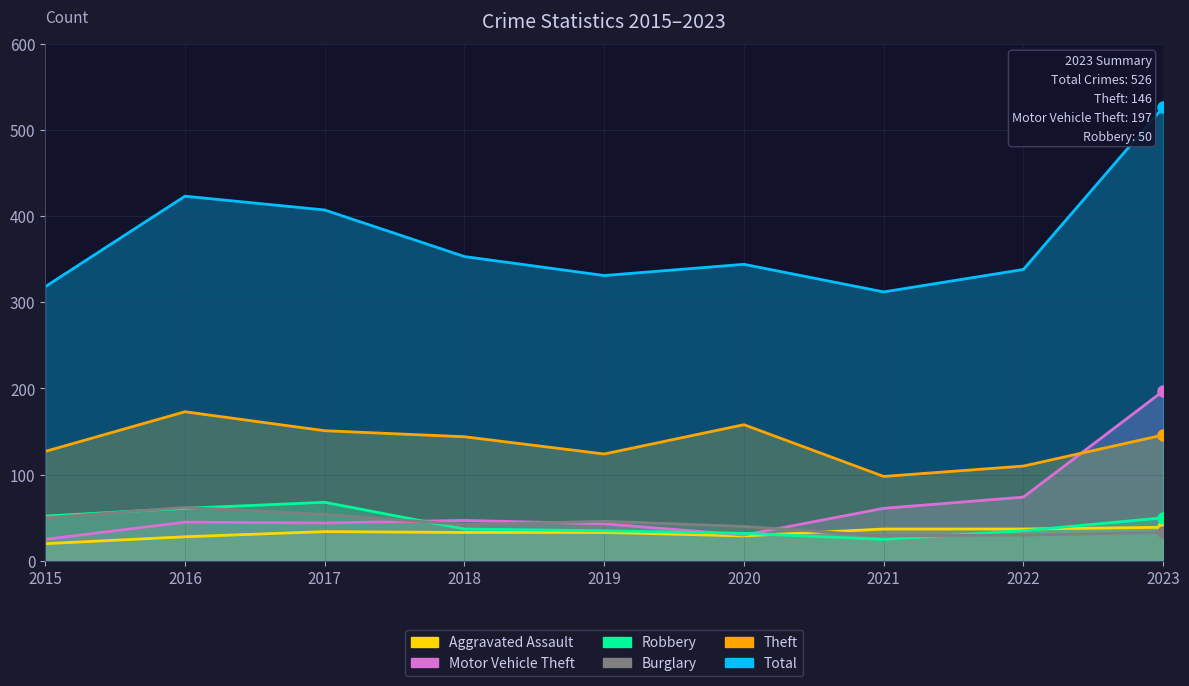

How many times do Burglary and Motor Vehicle Theft cross each other?

3